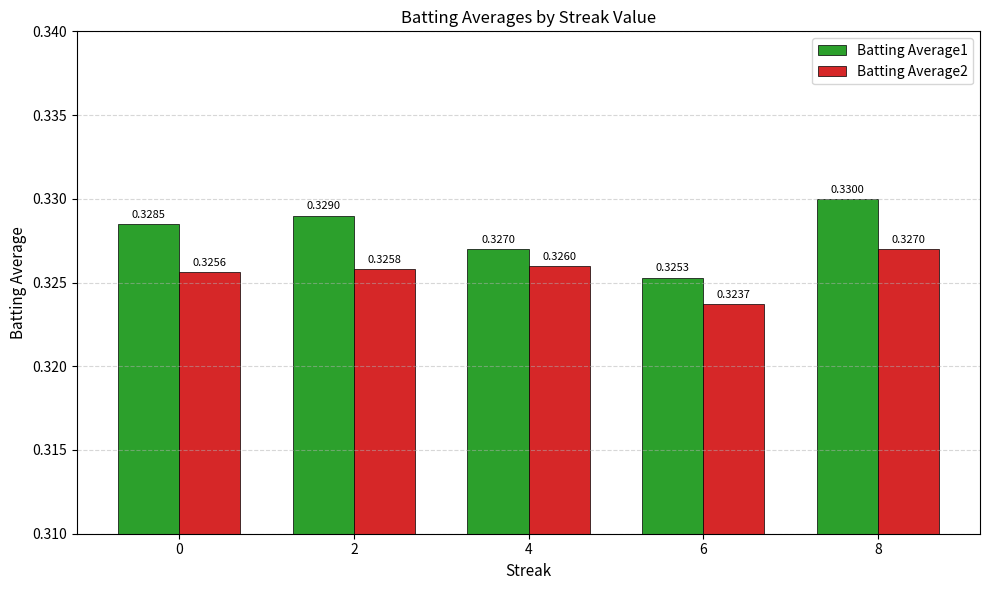

At how many categories does at least one series exceed 0?

5